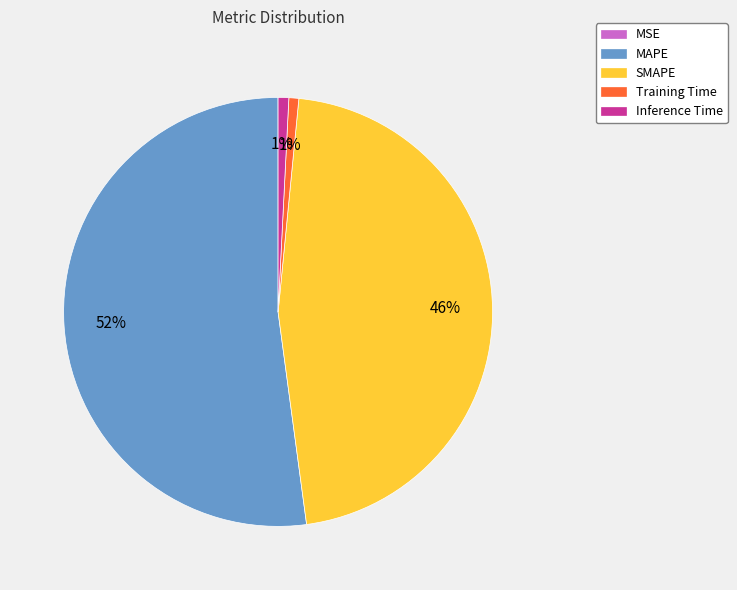

What percentage is the Inference Time slice, to the nearest percent?

1%